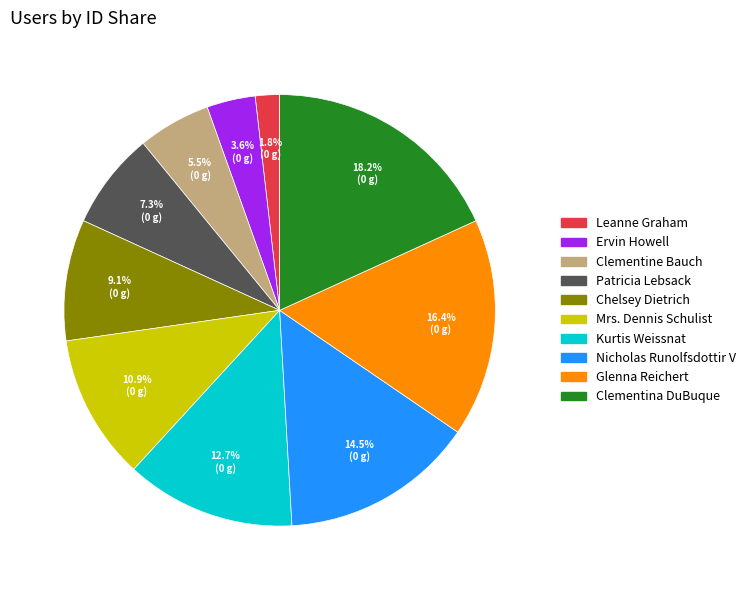

To the nearest percent, what is the average slice percentage?

10%